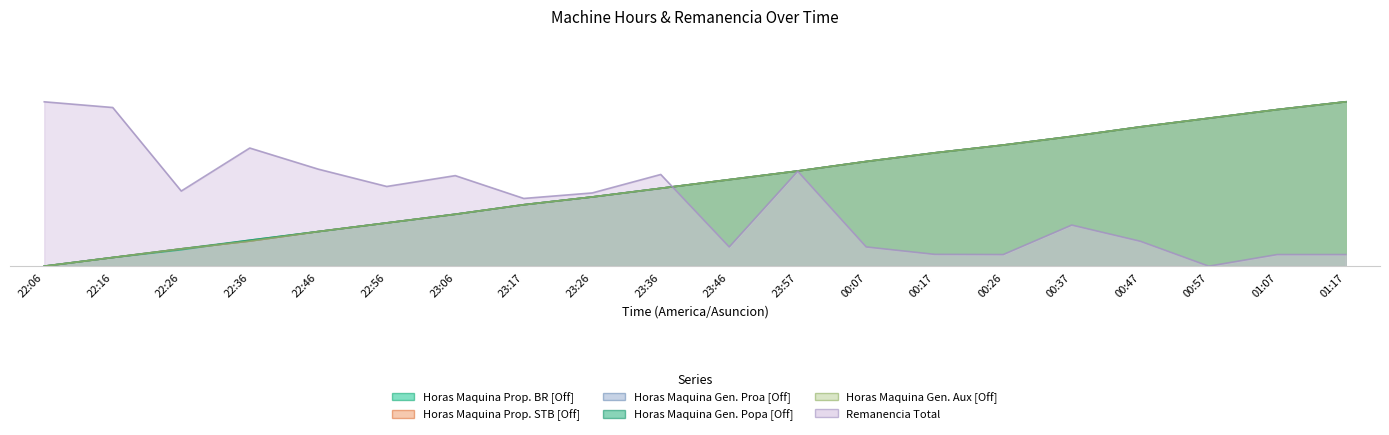

What is the label of the 14th point from the left?

00:17